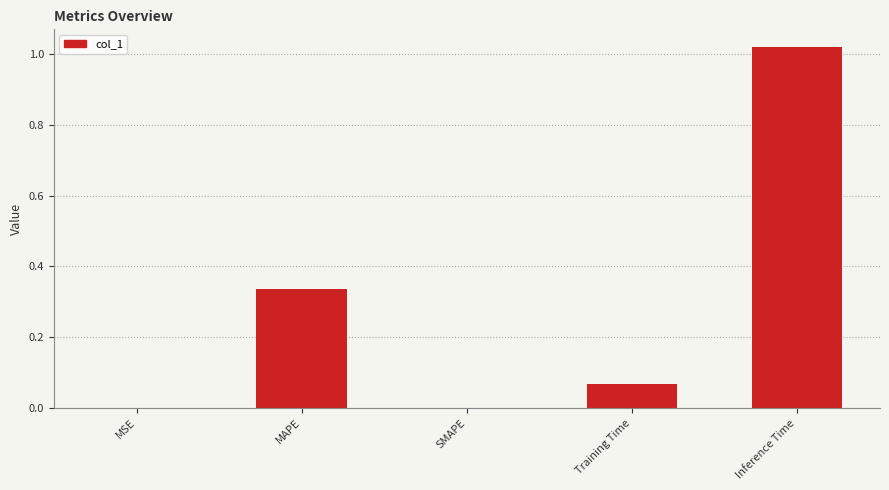

Is it true that the value at MAPE is 0.2?

False